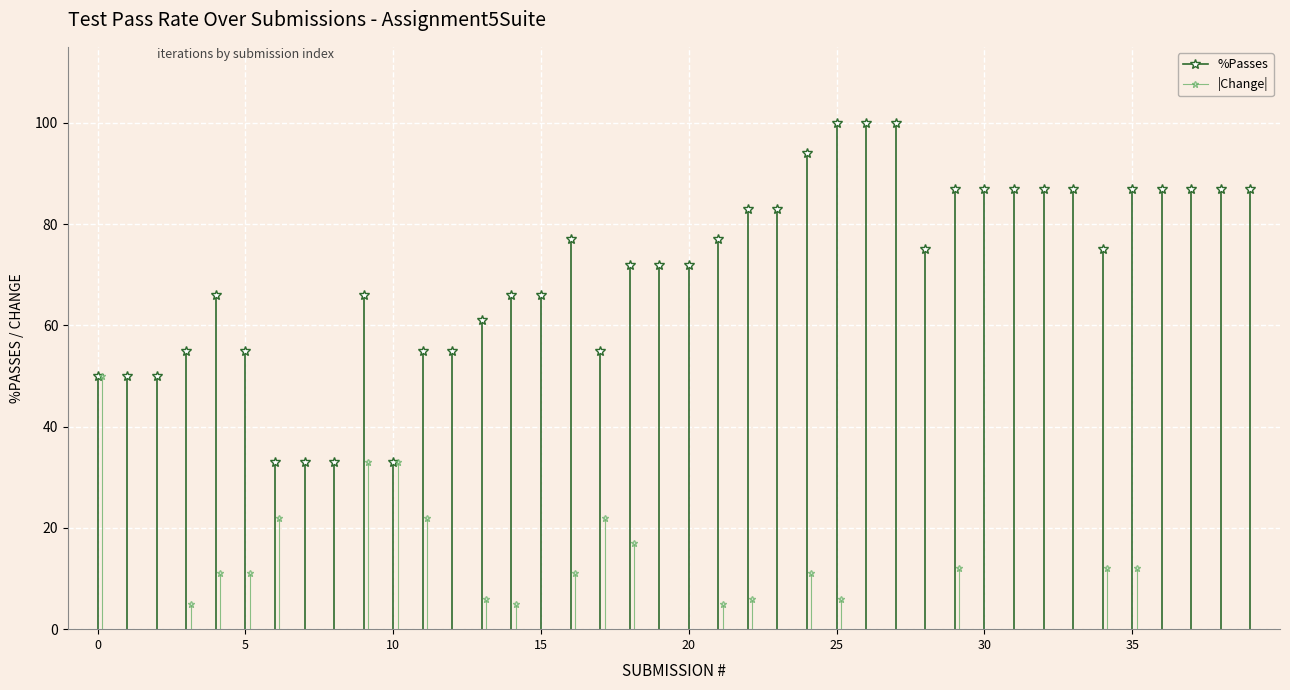

Where does the %Passes series first go above 75?

16